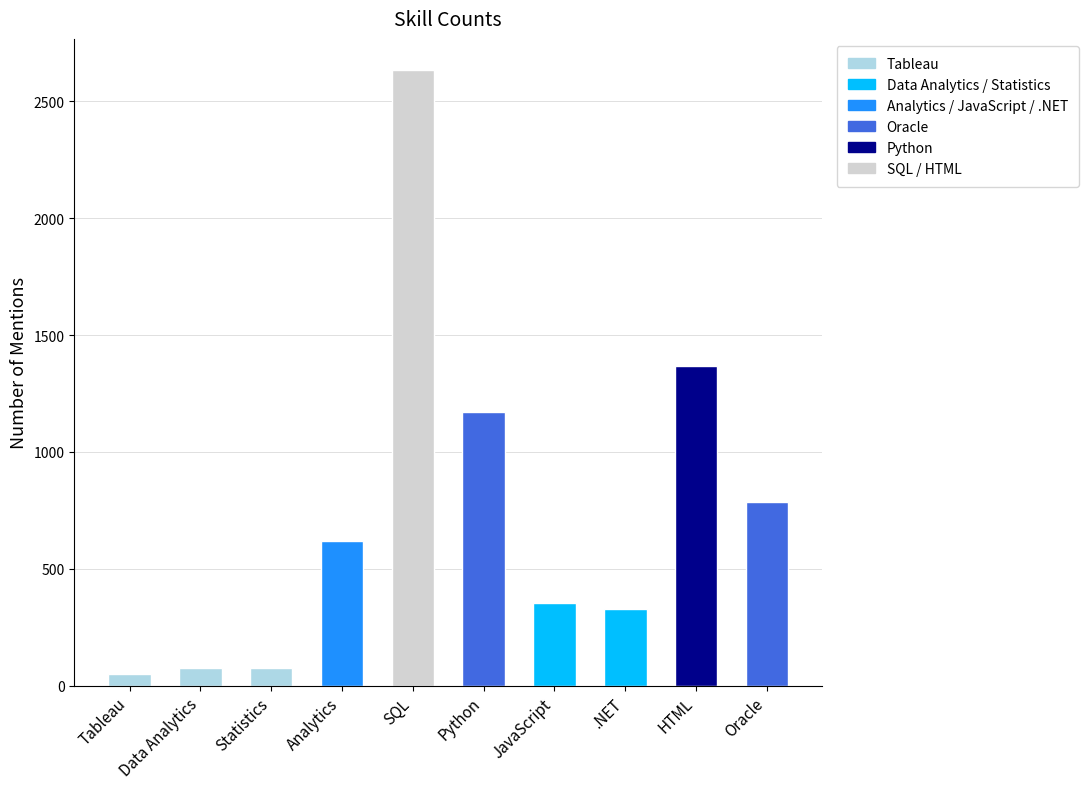

At which category does the chart reach its peak across all series?

SQL